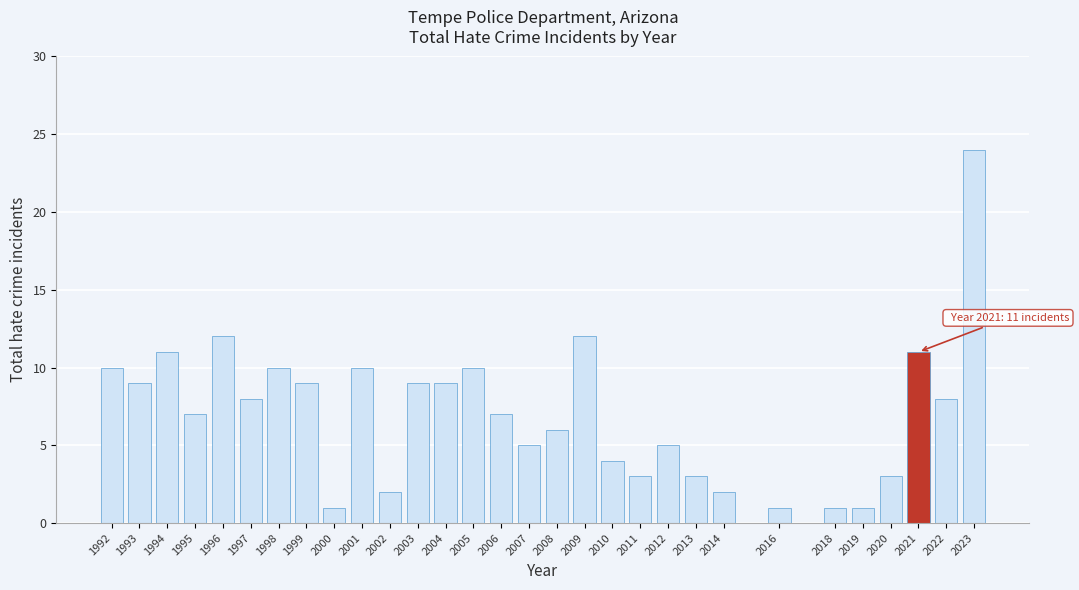

Reading right to left, list all the values displayed in this chart.

24	8	11	3	1	1	1	2	3	5	3	4	12	6	5	7	10	9	9	2	10	1	9	10	8	12	7	11	9	10